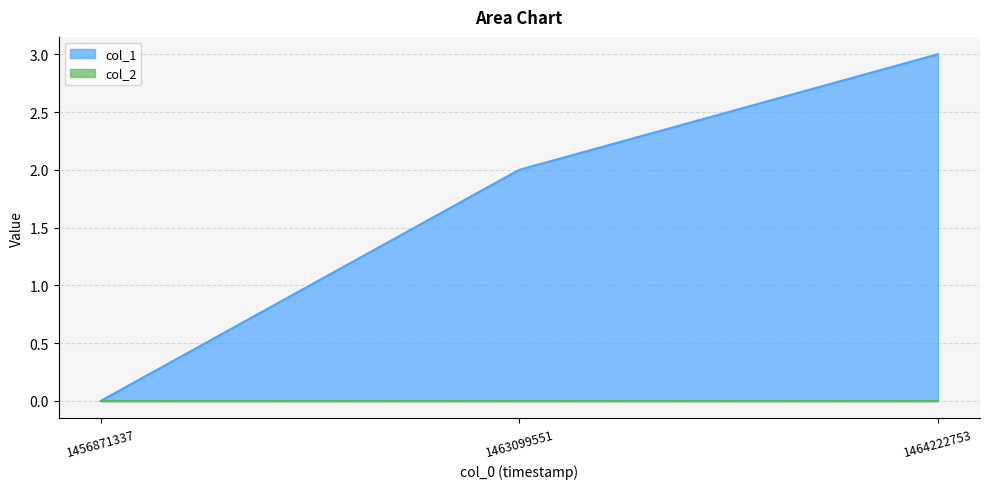

Does the chart have visible grid lines?

Yes